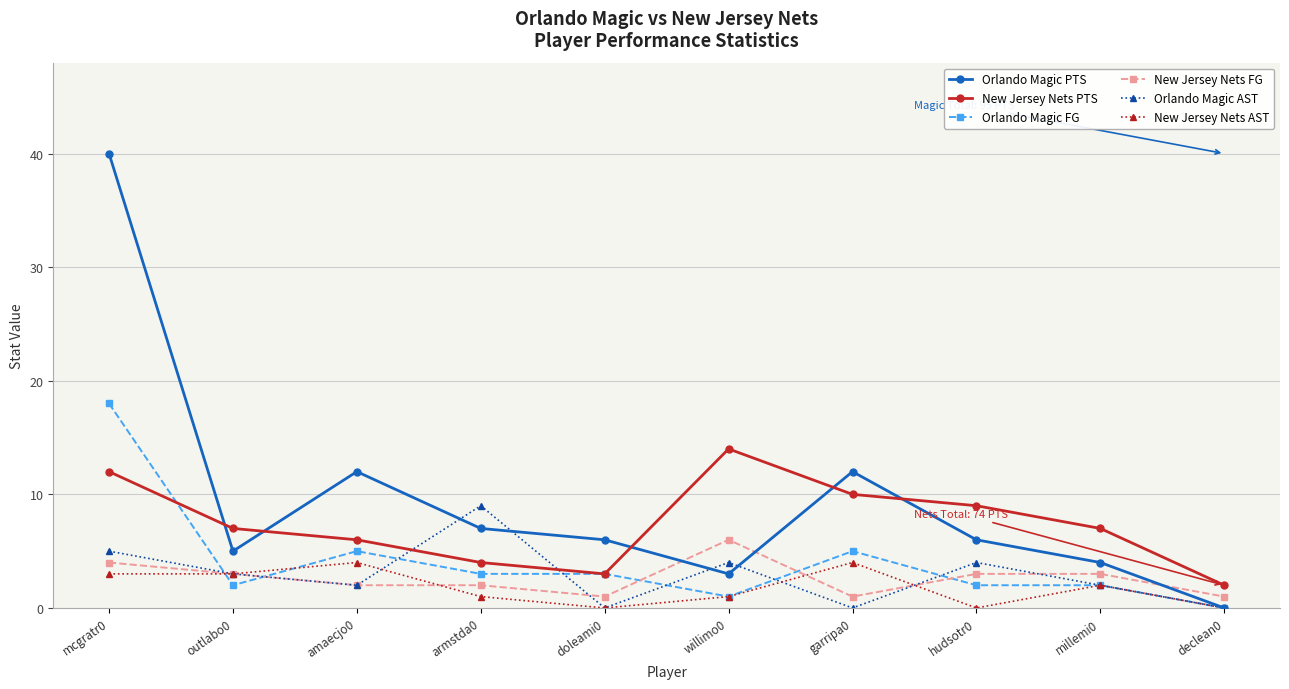

List the series in order of their peak value, lowest first.

New Jersey Nets AST, New Jersey Nets FG, Orlando Magic AST, New Jersey Nets PTS, Orlando Magic FG, Orlando Magic PTS